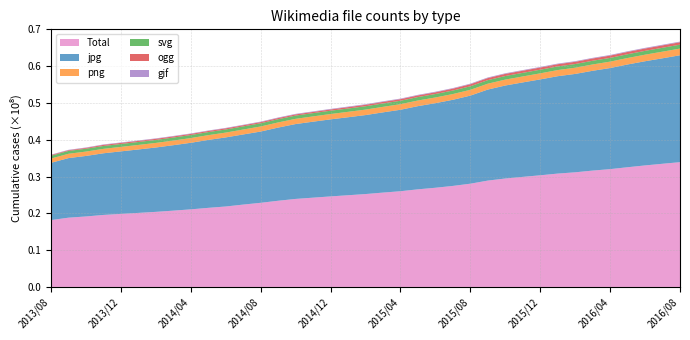

Reading right to left, extract all data points from this chart.

Total: 2016/08=33922258	2016/07=33485677	2016/06=33036562	2016/05=32542997	2016/04=32029733	2016/03=31630696	2016/02=31165978	2016/01=30816692	2015/12=30354709	2015/11=29922000	2015/10=29483090	2015/09=28911997	2015/08=28068861	2015/07=27465500	2015/06=26965102	2015/05=26537954	2015/04=26021878	2015/03=25651168	2015/02=25252329	2015/01=24930794	2014/12=24612981	2014/11=24272783	2014/10=23929849	2014/09=23431820	2014/08=22873215	2014/07=22390166	2014/06=21871665	2014/05=21503723	2014/04=21095003	2014/03=20745157	2014/02=20413291	2014/01=20131419	2013/12=19857172	2013/11=19578844	2013/10=19161188	2013/09=18832008	2013/08=18176072
jpg: 2016/08=29058578	2016/07=28675286	2016/06=28320568	2016/05=27935164	2016/04=27479096	2016/03=27131824	2016/02=26741358	2016/01=26472635	2015/12=26064101	2015/11=25677992	2015/10=25277049	2015/09=24747027	2015/08=23942638	2015/07=23414065	2015/06=22993440	2015/05=22613500	2015/04=22144301	2015/03=21808369	2015/02=21471300	2015/01=21200303	2014/12=20945296	2014/11=20654862	2014/10=20352480	2014/09=19894439	2014/08=19373253	2014/07=19065202	2014/06=18778144	2014/05=18463613	2014/04=18093026	2014/03=17789380	2014/02=17498428	2014/01=17241696	2013/12=16999715	2013/11=16758081	2013/10=16453011	2013/09=16194814	2013/08=15568308
png: 2016/08=1817740	2016/07=1799669	2016/06=1780634	2016/05=1759197	2016/04=1740713	2016/03=1718519	2016/02=1689032	2016/01=1667375	2015/12=1649047	2015/11=1620041	2015/10=1605611	2015/09=1592248	2015/08=1578411	2015/07=1560518	2015/06=1546134	2015/05=1532853	2015/04=1515745	2015/03=1501957	2015/02=1485934	2015/01=1471901	2014/12=1451483	2014/11=1434690	2014/10=1418250	2014/09=1395786	2014/08=1376207	2014/07=1337531	2014/06=1309980	2014/05=1295557	2014/04=1282111	2014/03=1260495	2014/02=1242812	2014/01=1230505	2013/12=1215263	2013/11=1202047	2013/10=1186581	2013/09=1174177	2013/08=1162214
svg: 2016/08=1064988	2016/07=1057737	2016/06=1039518	2016/05=1023043	2016/04=1013056	2016/03=1007707	2016/02=996711	2016/01=989915	2015/12=982797	2015/11=975791	2015/10=970356	2015/09=963582	2015/08=956640	2015/07=951713	2015/06=942312	2015/05=936773	2015/04=928165	2015/03=920291	2015/02=911650	2015/01=905882	2014/12=898189	2014/11=888527	2014/10=882470	2014/09=875482	2014/08=868531	2014/07=853324	2014/06=842401	2014/05=834700	2014/04=827902	2014/03=818543	2014/02=809840	2014/01=802829	2013/12=793125	2013/11=784407	2013/10=778646	2013/09=772769	2013/08=760446
ogg: 2016/08=655060	2016/07=648362	2016/06=641737	2016/05=633427	2016/04=625283	2016/03=617272	2016/02=609582	2016/01=600839	2015/12=594362	2015/11=588738	2015/10=583541	2015/09=566786	2015/08=554159	2015/07=509359	2015/06=463478	2015/05=441433	2015/04=432012	2015/03=425516	2015/02=393092	2015/01=366658	2014/12=341547	2014/11=326847	2014/10=324199	2014/09=318403	2014/08=313055	2014/07=310305	2014/06=309296	2014/05=307513	2014/04=306216	2014/03=305549	2014/02=303306	2014/01=301877	2013/12=299659	2013/11=298213	2013/10=219681	2013/09=189395	2013/08=187654
gif: 2016/08=176345	2016/07=175535	2016/06=174611	2016/05=173376	2016/04=171843	2016/03=170976	2016/02=169786	2016/01=168823	2015/12=167701	2015/11=166850	2015/10=165824	2015/09=165152	2015/08=164415	2015/07=162359	2015/06=161745	2015/05=161207	2015/04=160428	2015/03=159674	2015/02=158964	2015/01=158287	2014/12=153906	2014/11=150149	2014/10=145703	2014/09=145059	2014/08=144277	2014/07=131901	2014/06=127775	2014/05=126021	2014/04=124960	2014/03=124037	2014/02=123040	2014/01=121880	2013/12=120824	2013/11=119076	2013/10=116305	2013/09=115610	2013/08=114895